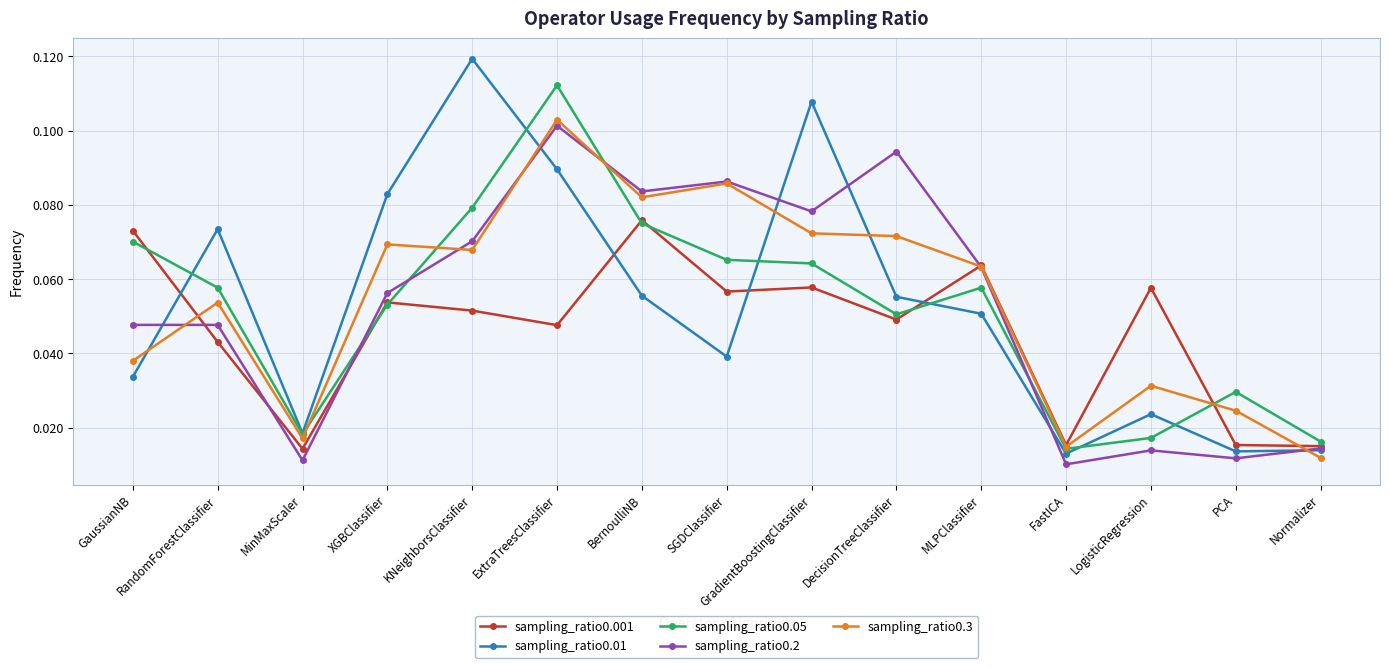

What position from the right is XGBClassifier?

12